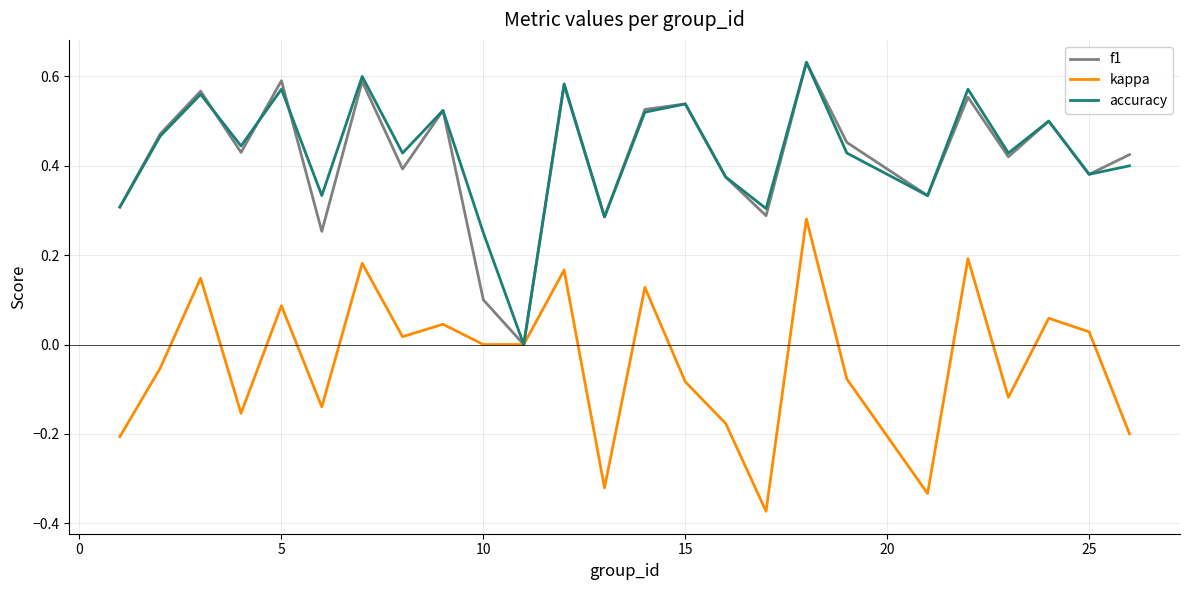

What is the value of the f1 point at the 12th from the left?

0.6